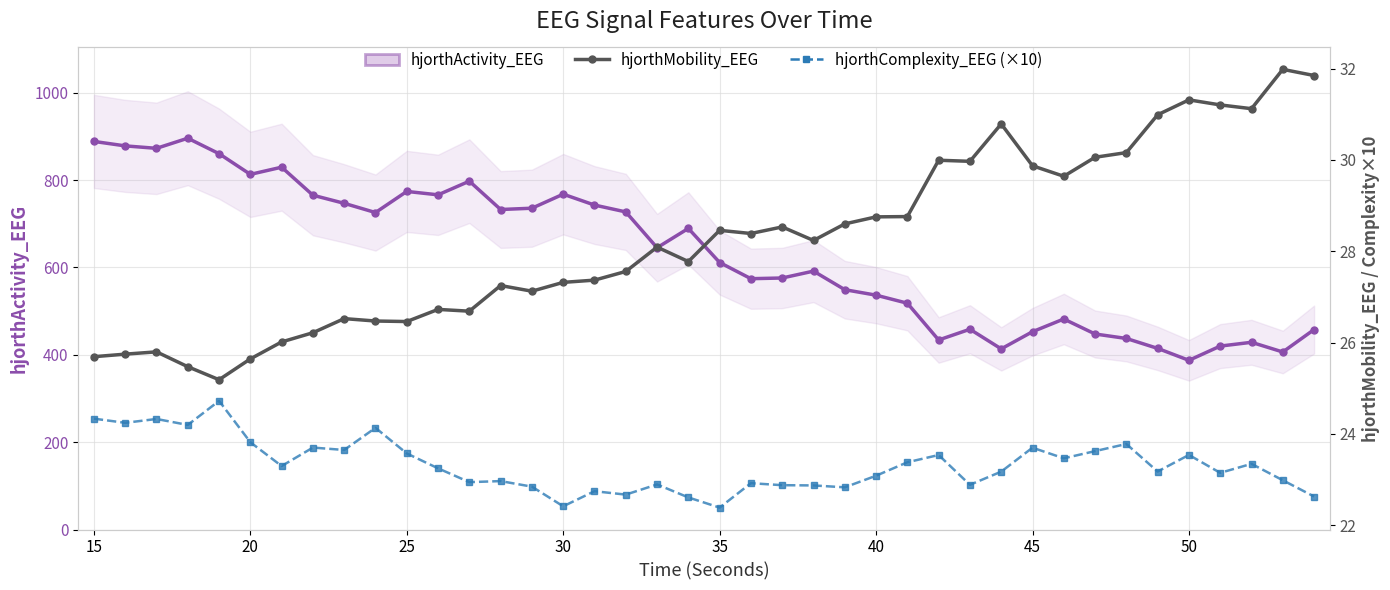

What is the maximum value shown in the chart?

895.9